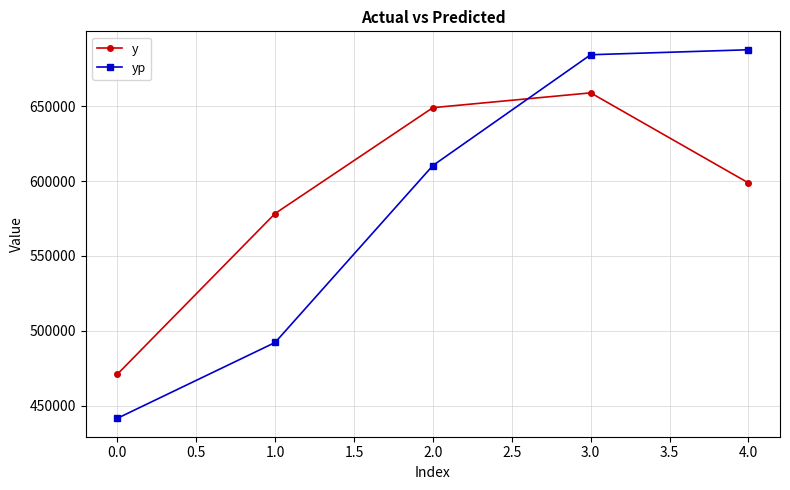

What is the difference between the highest and lowest values at 0.0?

29396.9